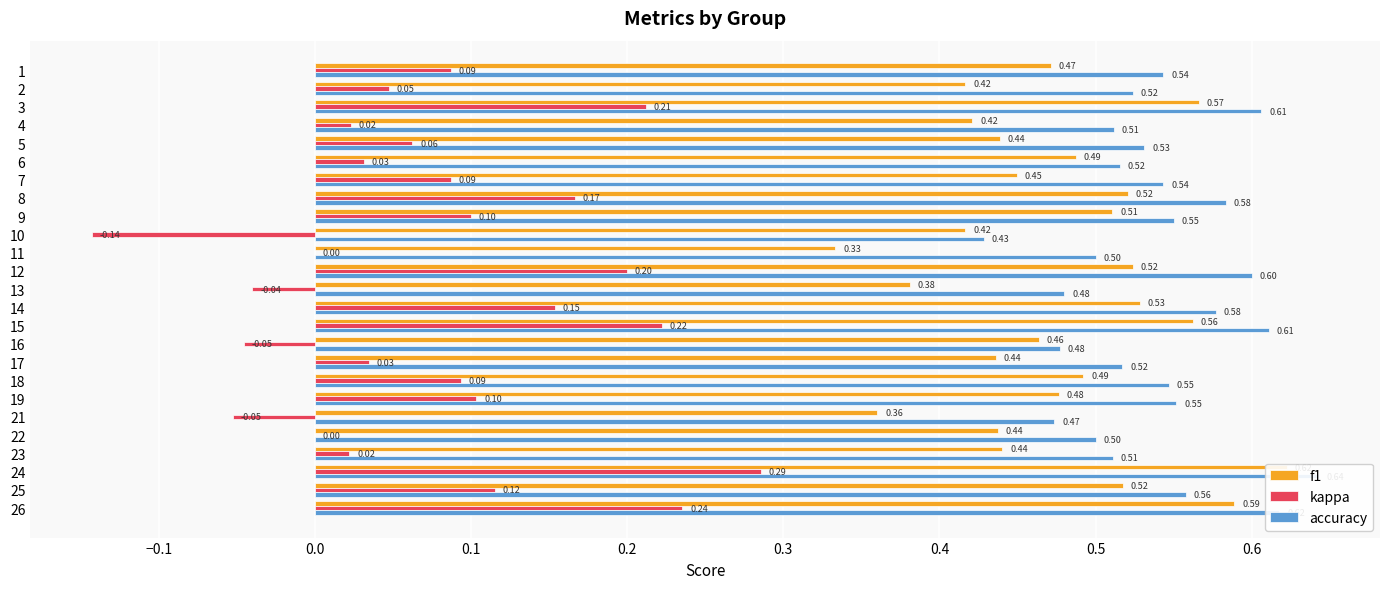

How many groups of bars are there?

25